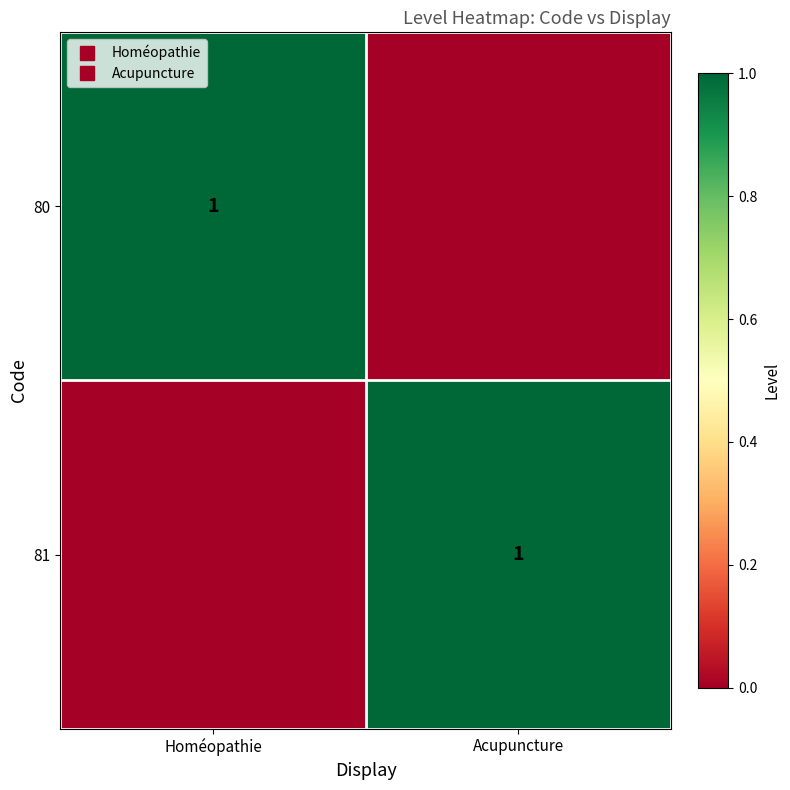

Rank the categories by 81 value from lowest to highest.

Homéopathie, Acupuncture